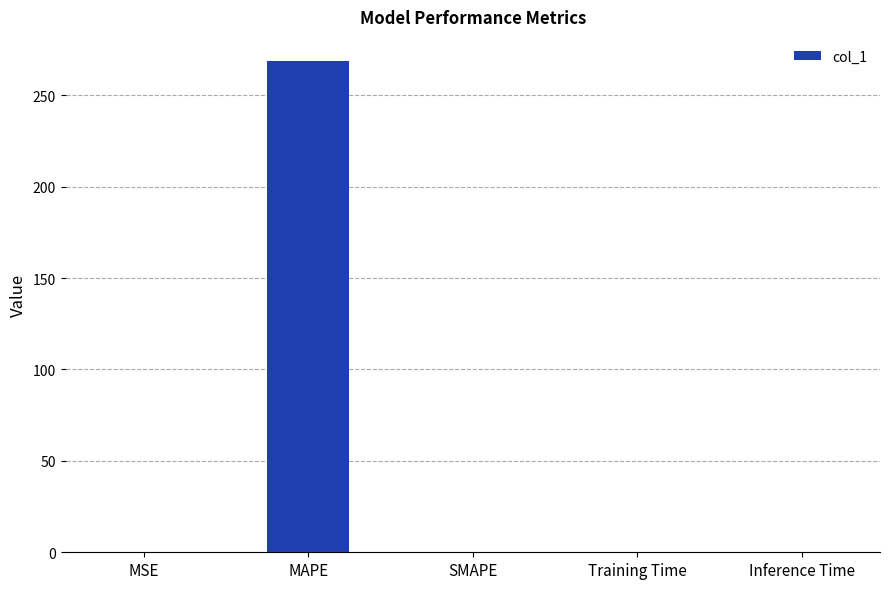

What value does the data have at MAPE?

268.5